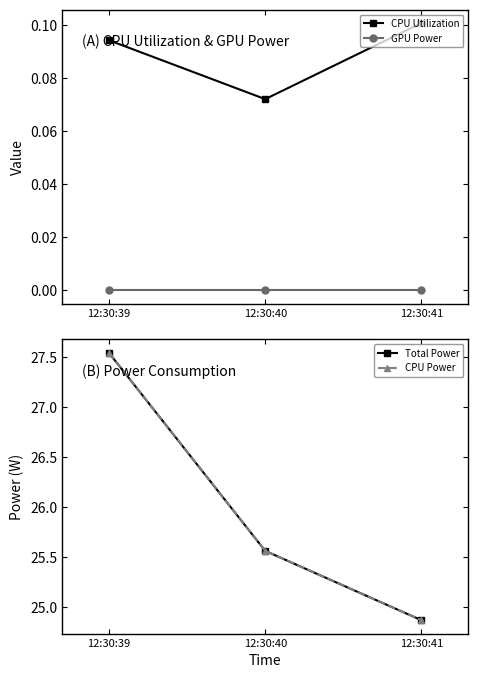

True or false: CPU Utilization has a value of 0.1 at 12:30:39.

True